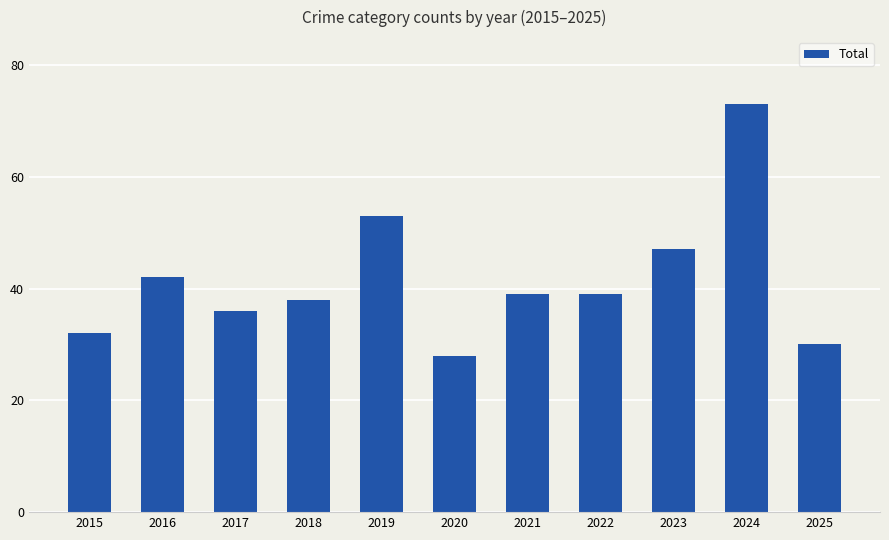

What is the difference between the maximum and minimum values?

45